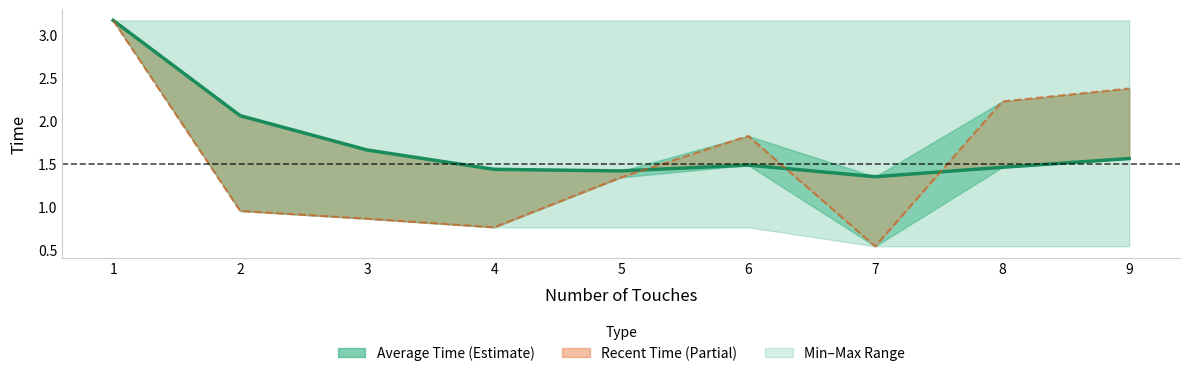

Reading left to right, transcribe all the data shown in this chart.

3.2	2.1	1.7	1.4	1.4	1.5	1.3	1.5	1.6